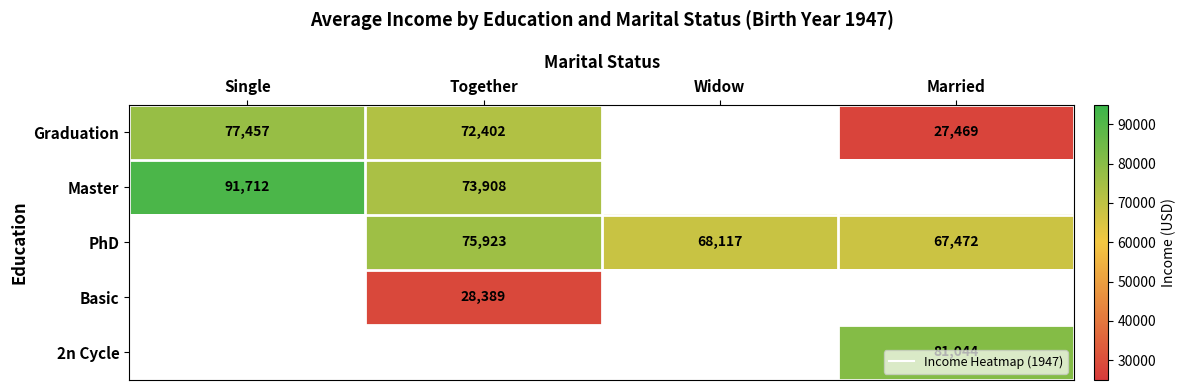

The Graduation series shows 96122.0 at Together. True or false?

False